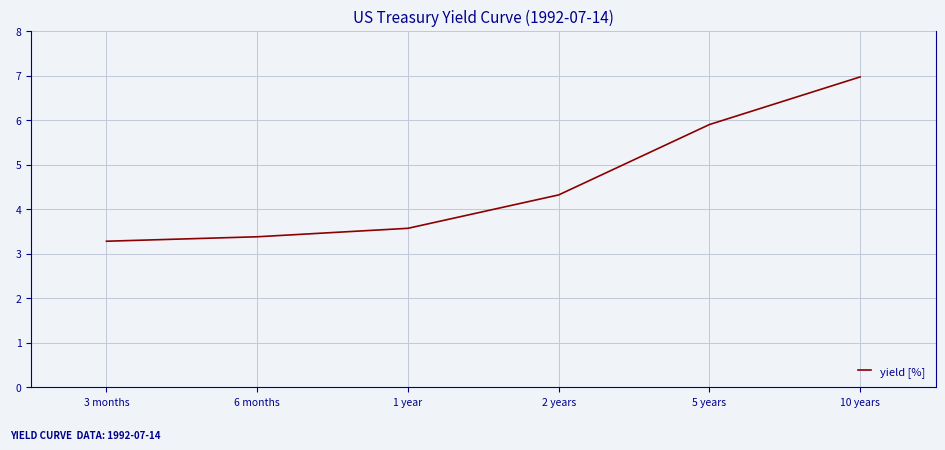

Rank the categories by value from highest to lowest.

10 years, 5 years, 2 years, 1 year, 6 months, 3 months